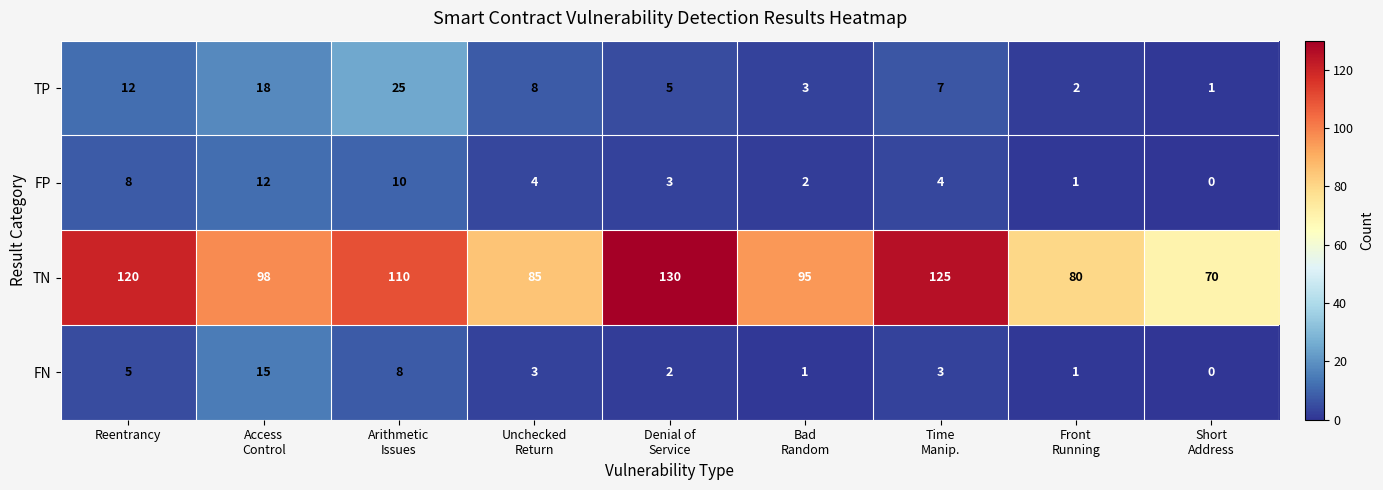

What is the maximum value shown in the chart?

130